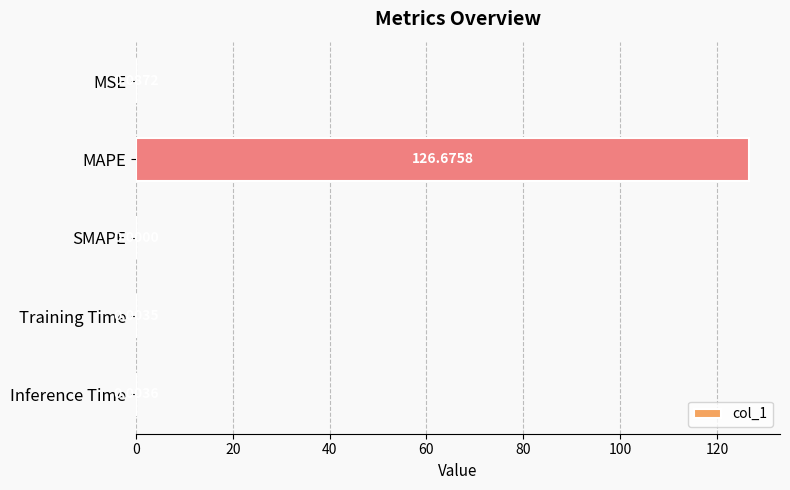

How many data points does each series have?

5